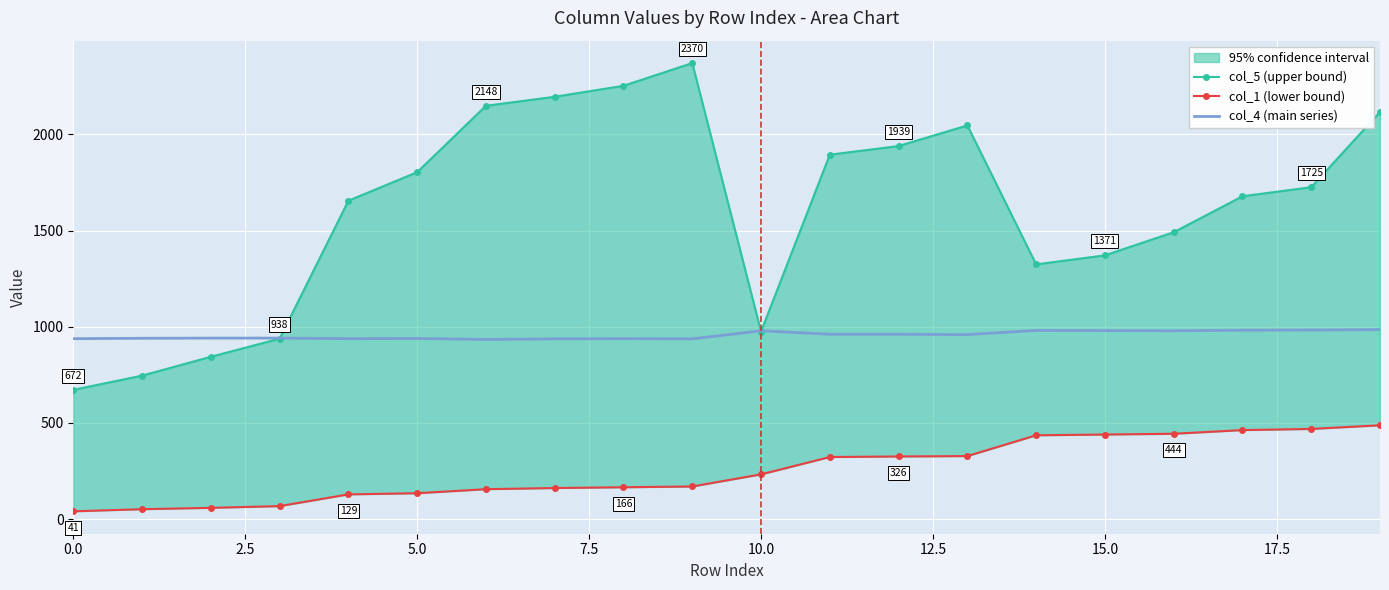

How many series are shown in this chart?

3